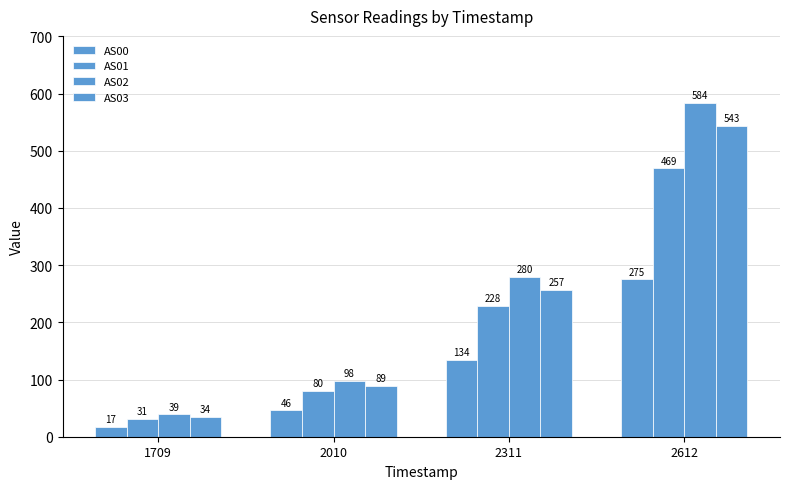

At how many categories does at least one series exceed 237?

2